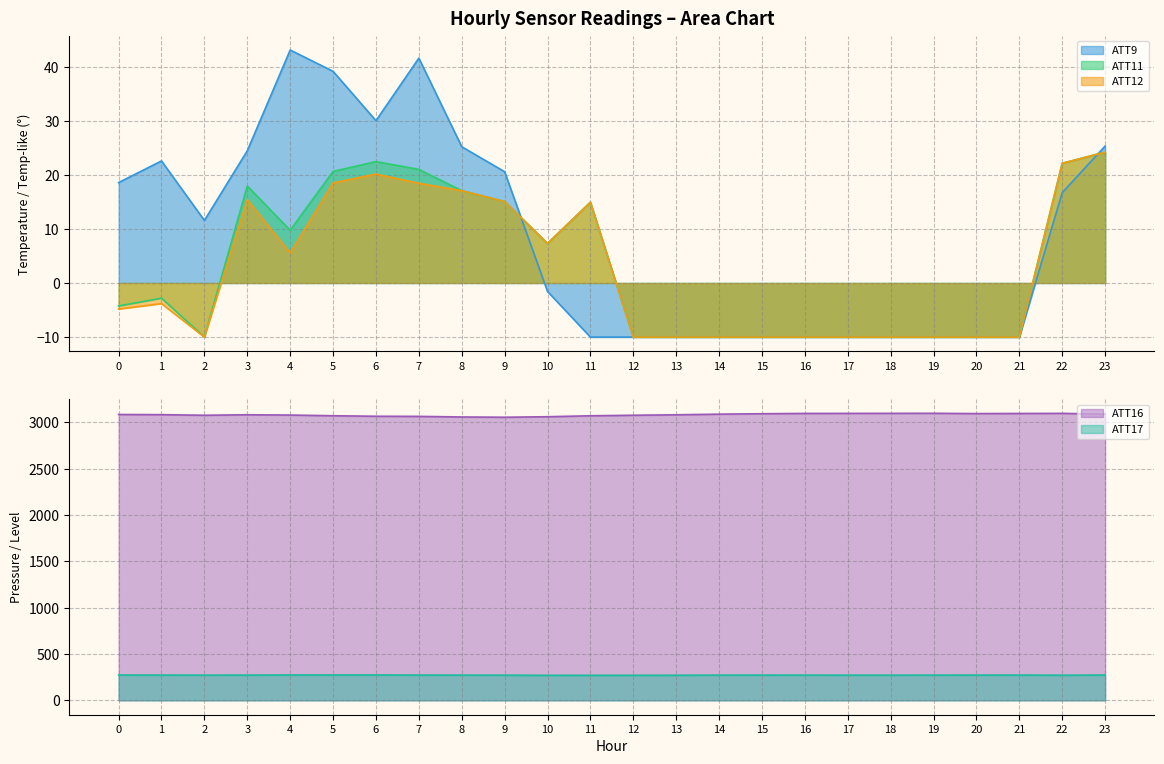

At which category does ATT17 reach its first local valley?

2